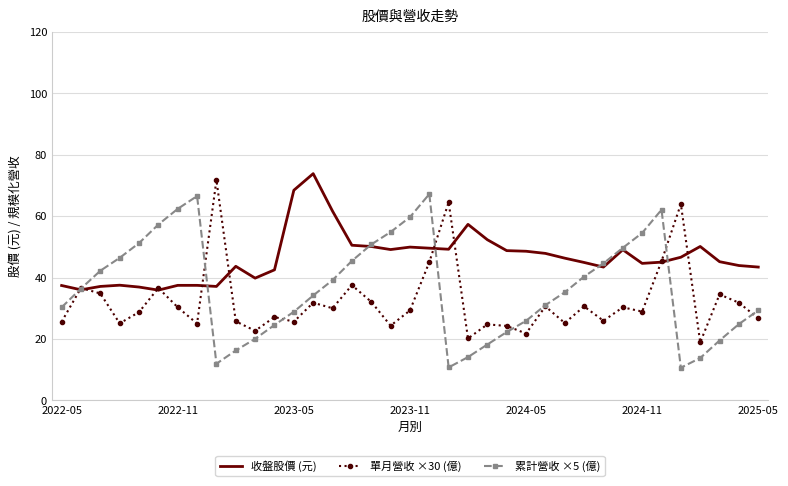

Rank the series by their average value, from highest to lowest.

收盤股價 (元), 累計營收 ×5 (億), 單月營收 ×30 (億)